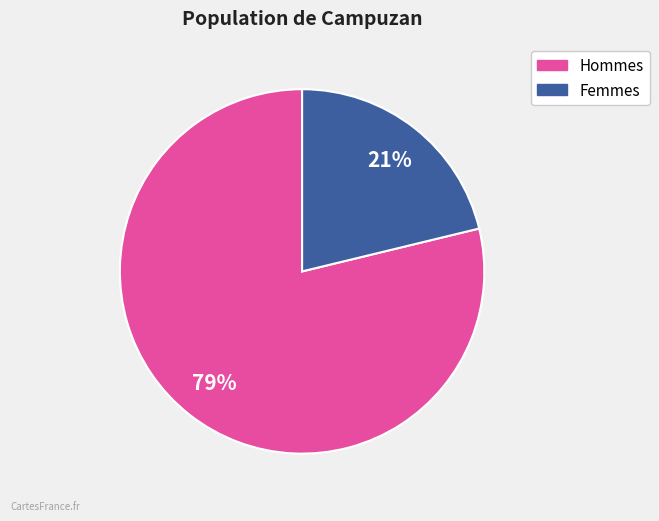

To the nearest percent, what is the average slice percentage?

50%